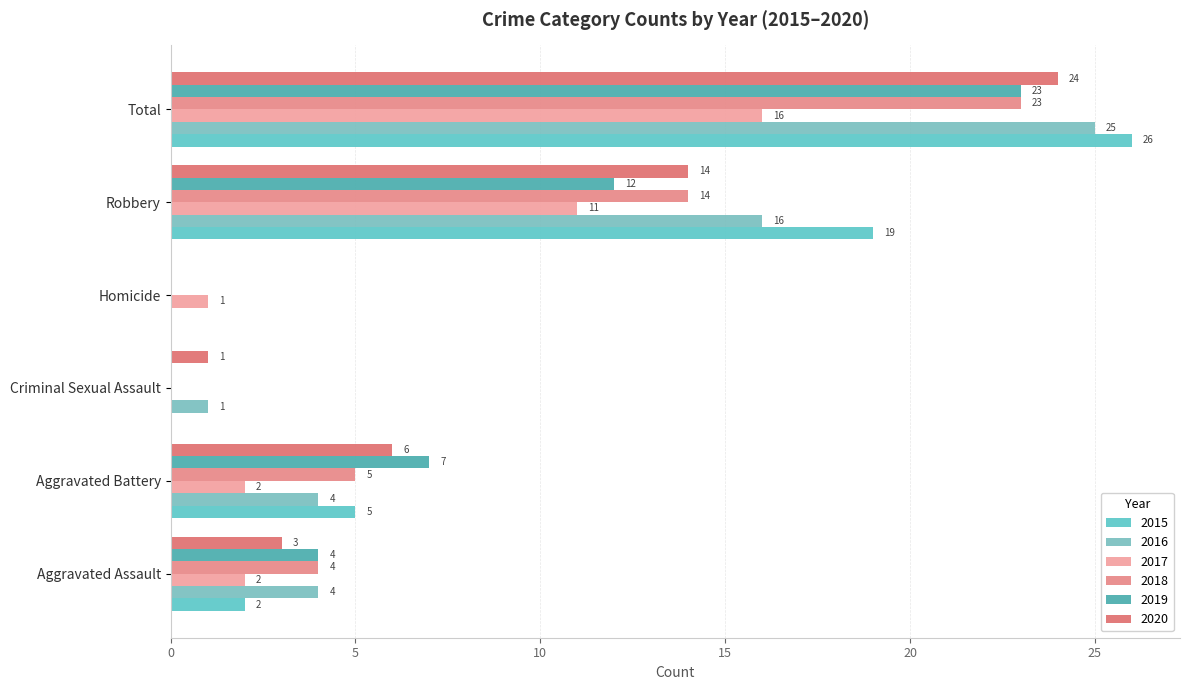

How many distinct data groups are displayed?

6